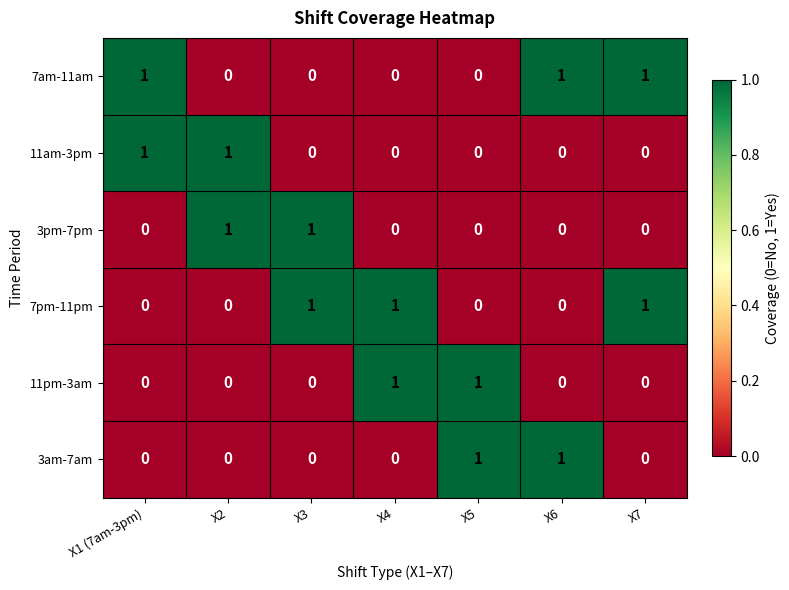

The value of 7pm-11pm at X6 is 0. True or false?

True